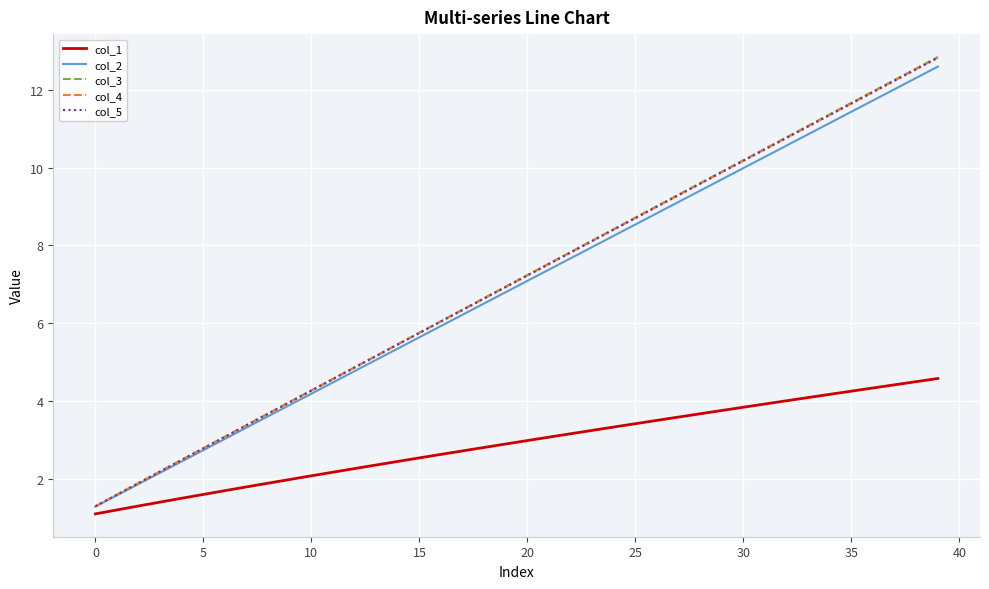

What is the minimum value for col_4?

1.3